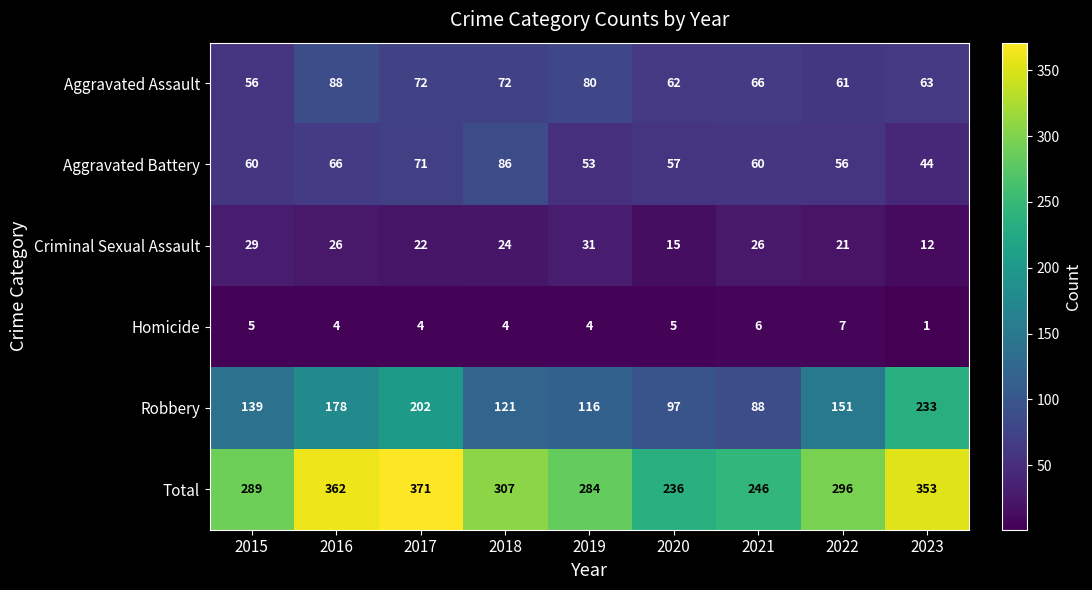

At how many categories does at least one series exceed 250?

7